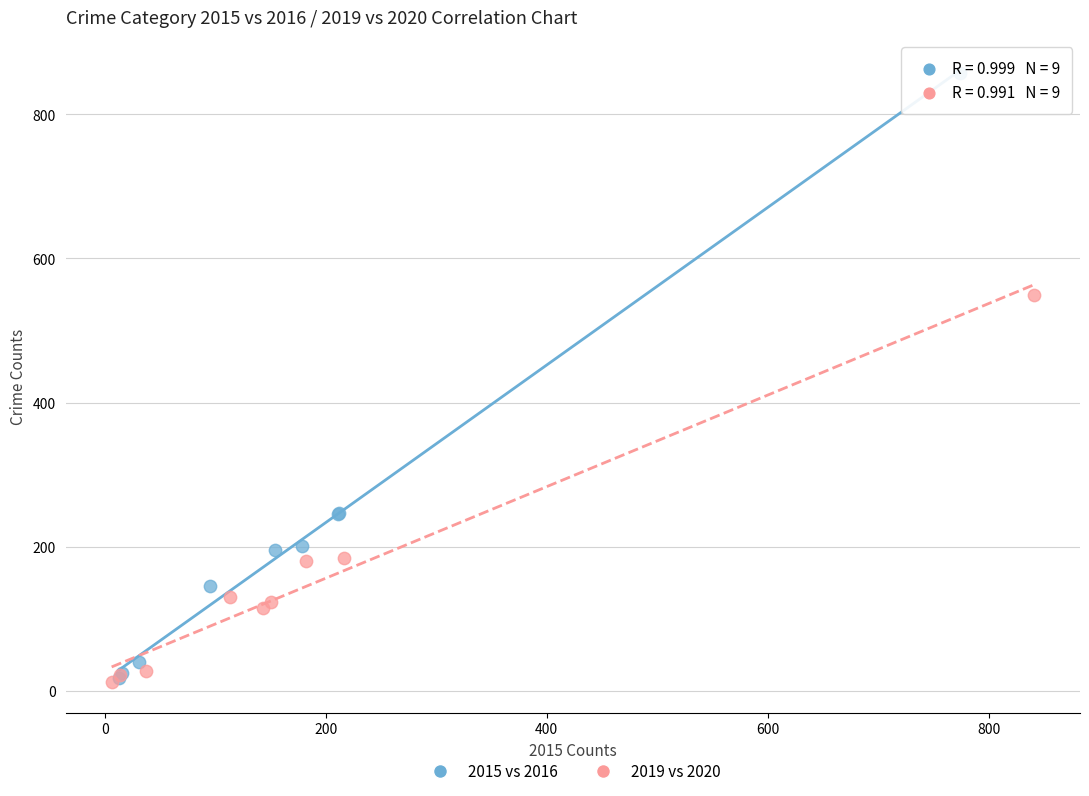

Which series contains the highest Y value?

2015 vs 2016